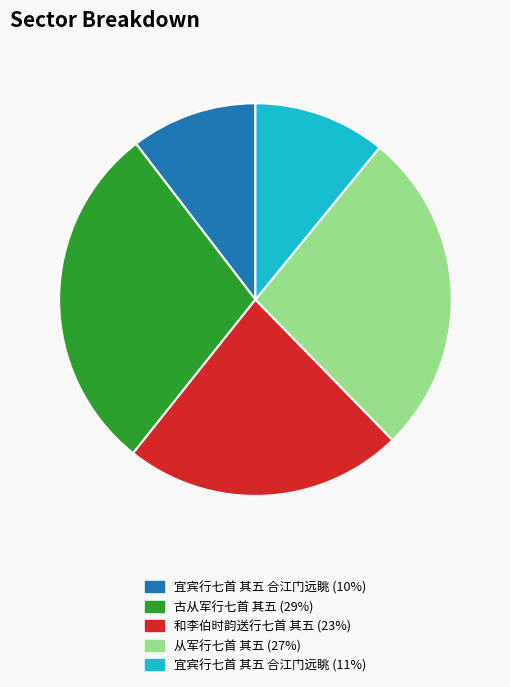

Is there a majority slice in this chart?

No